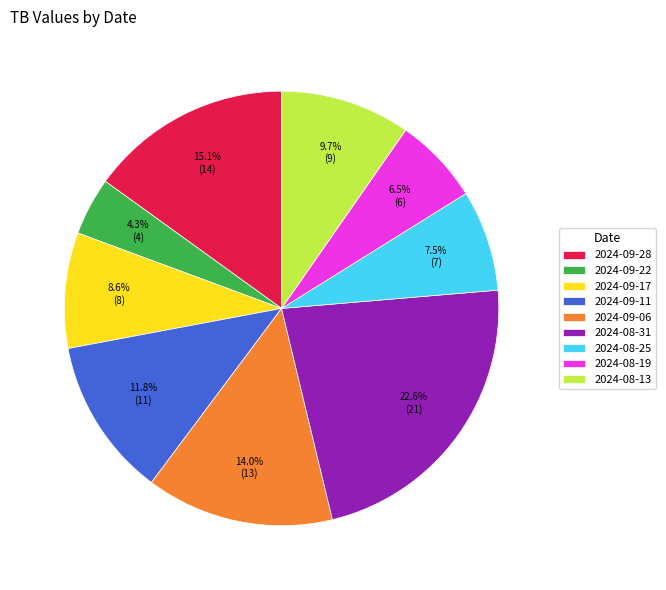

What is the total percentage of 2024-09-22 and 2024-08-19?

10.8%